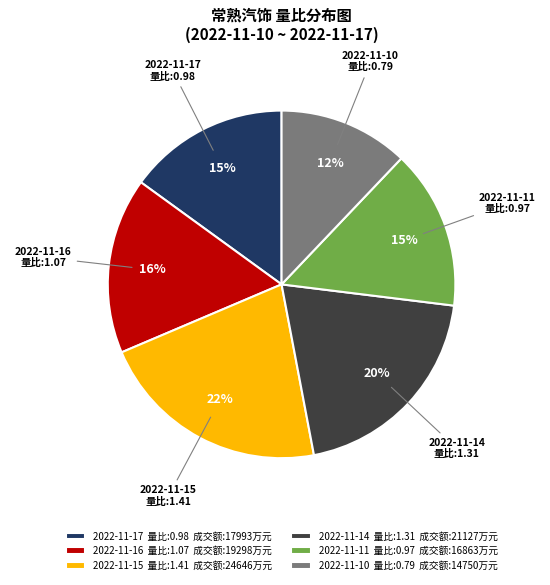

To the nearest percent, what portion does 2022-11-17 represent?

15%